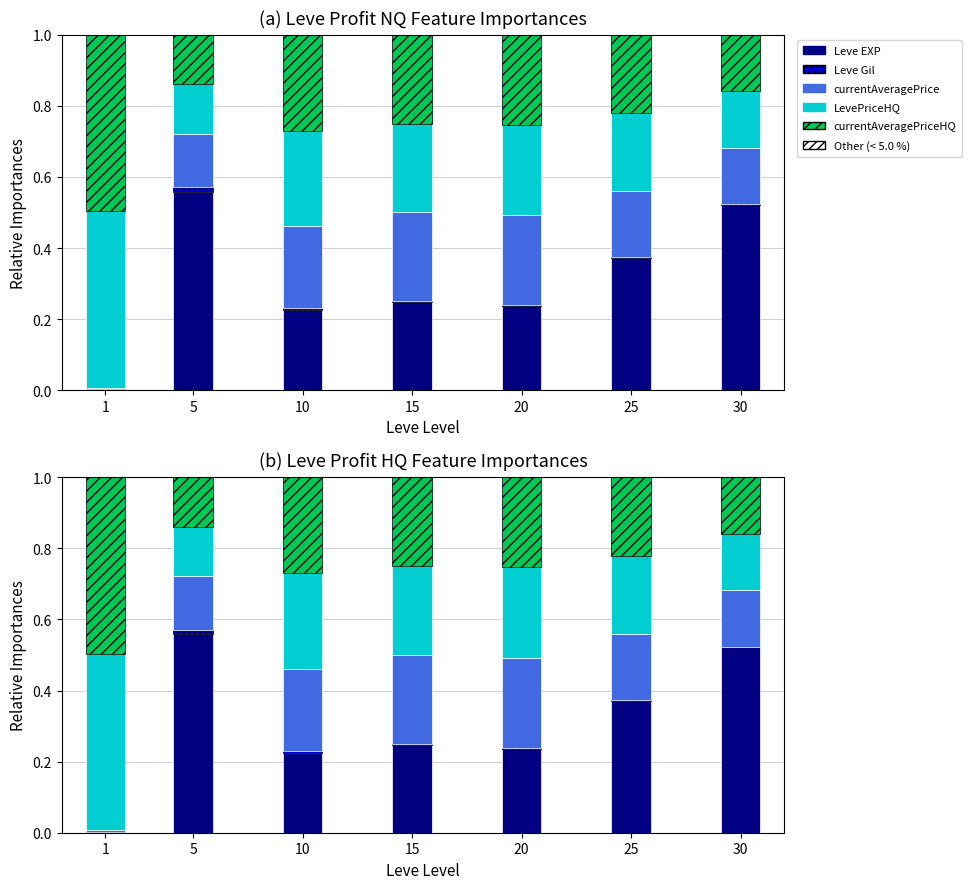

What is the difference between the currentAveragePriceHQ values at 20 and 5?

0.1